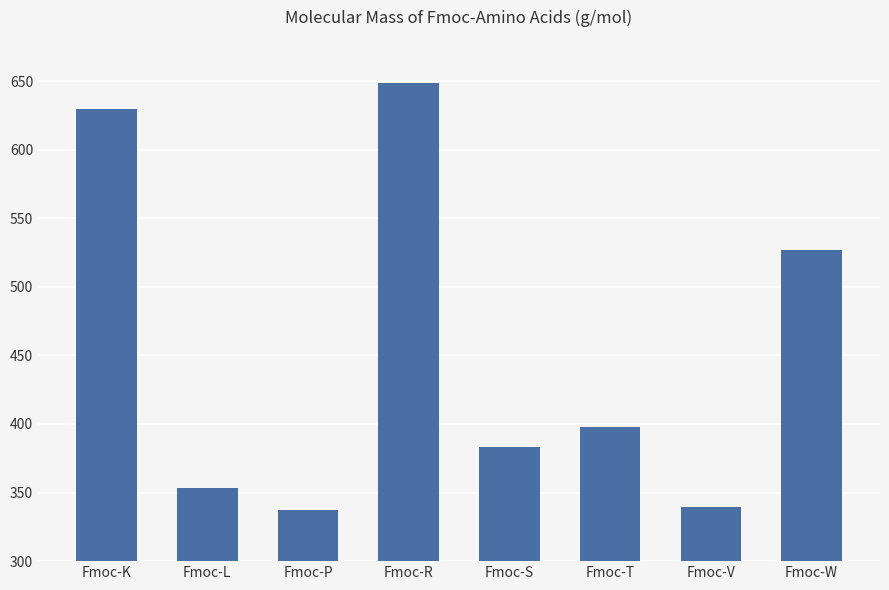

At which label is the value closest to 493?

Fmoc-W